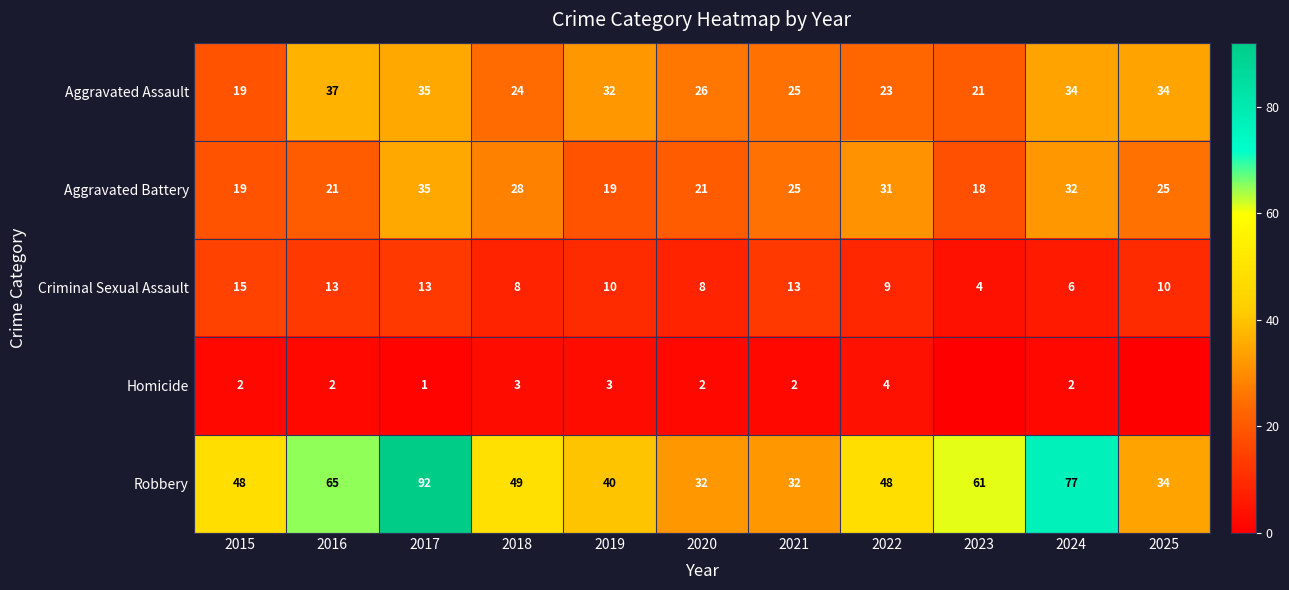

Which series changed the most between 2015 and 2021?

Robbery